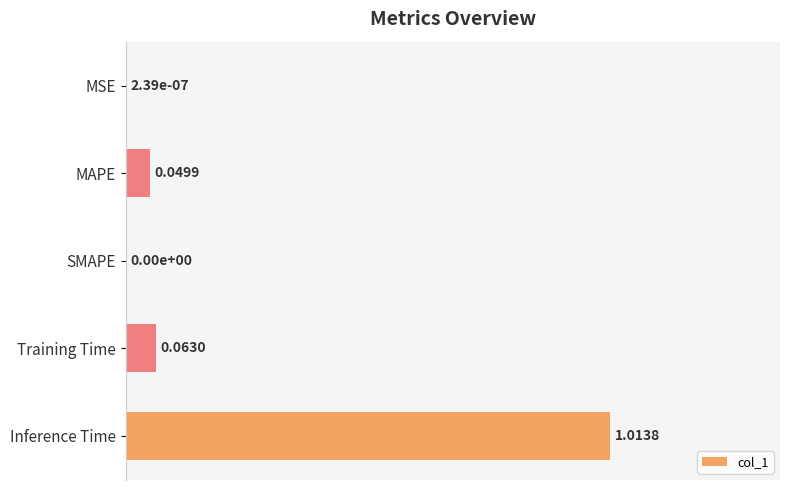

What is the sum of all values?

1.1